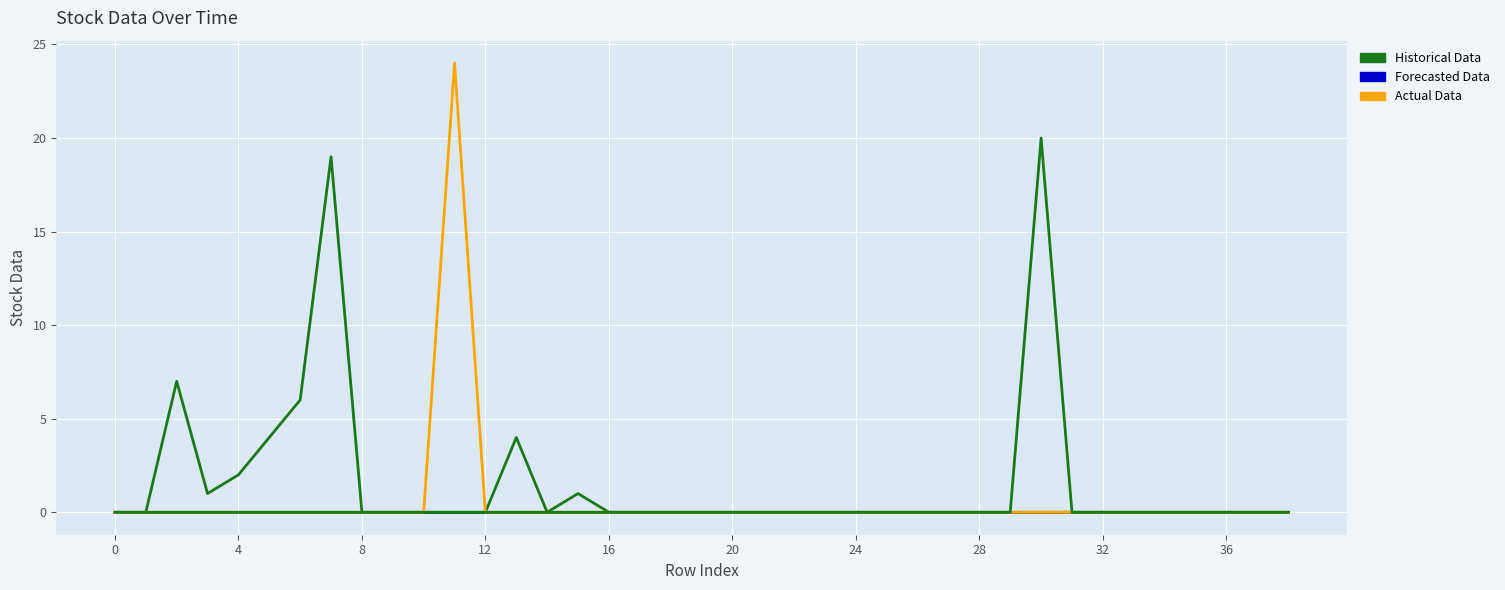

How many series are shown in this chart?

3